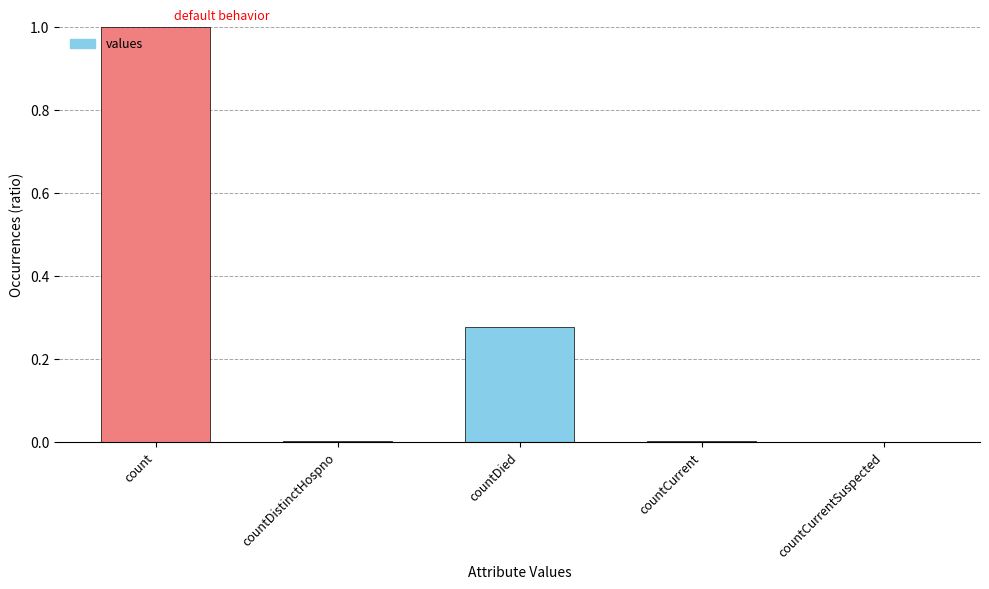

Count the number of data series in this chart.

1